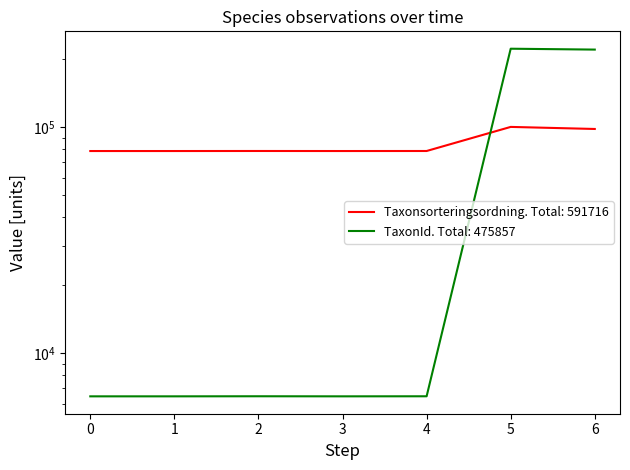

The value of TaxonId at 2 is 6463. True or false?

True